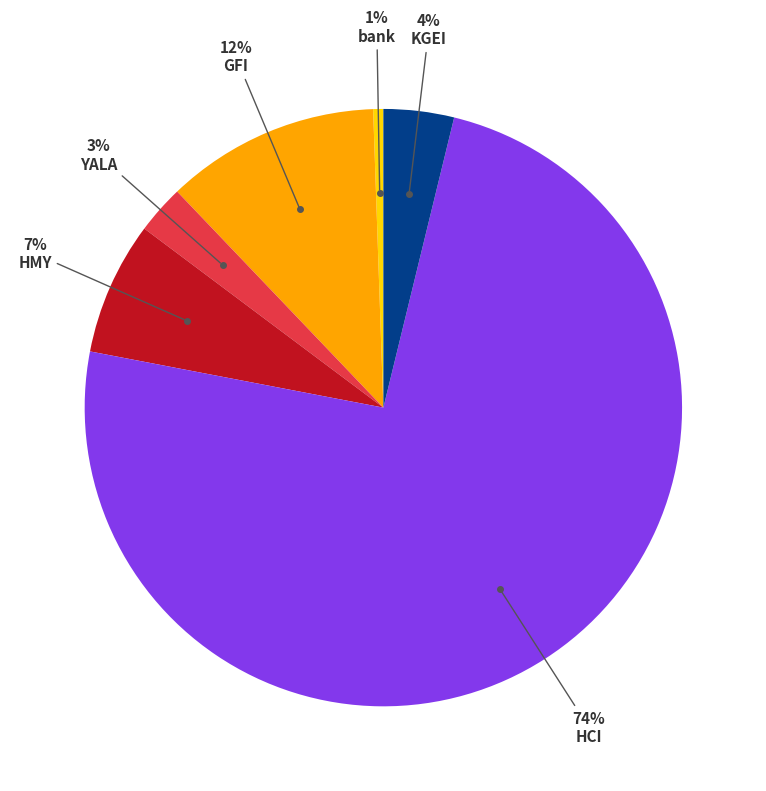

Count the number of slices in the pie.

6